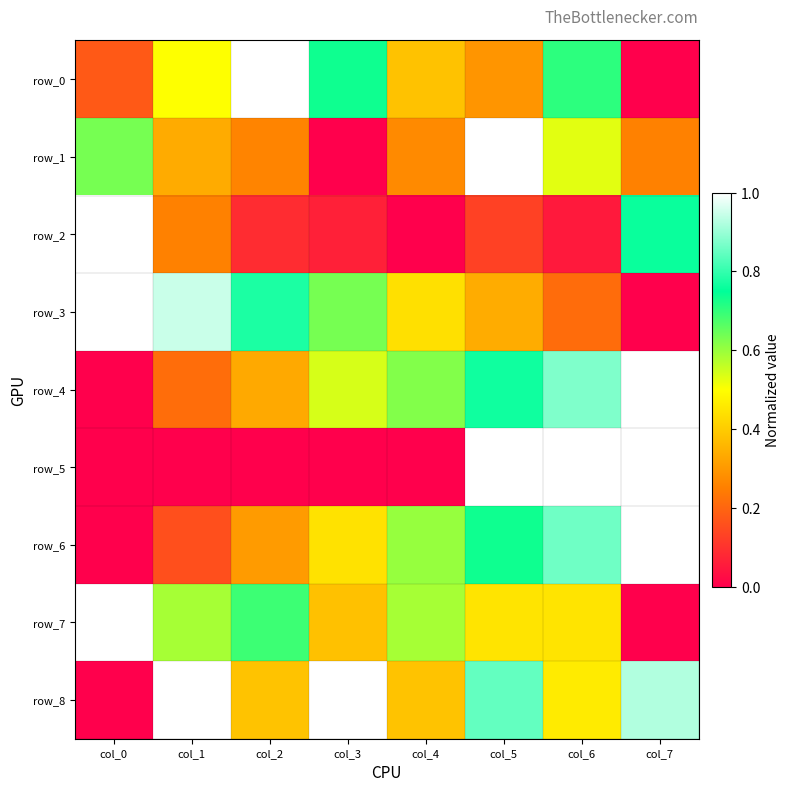

The row_2 series shows -0.6 at col_4. True or false?

False